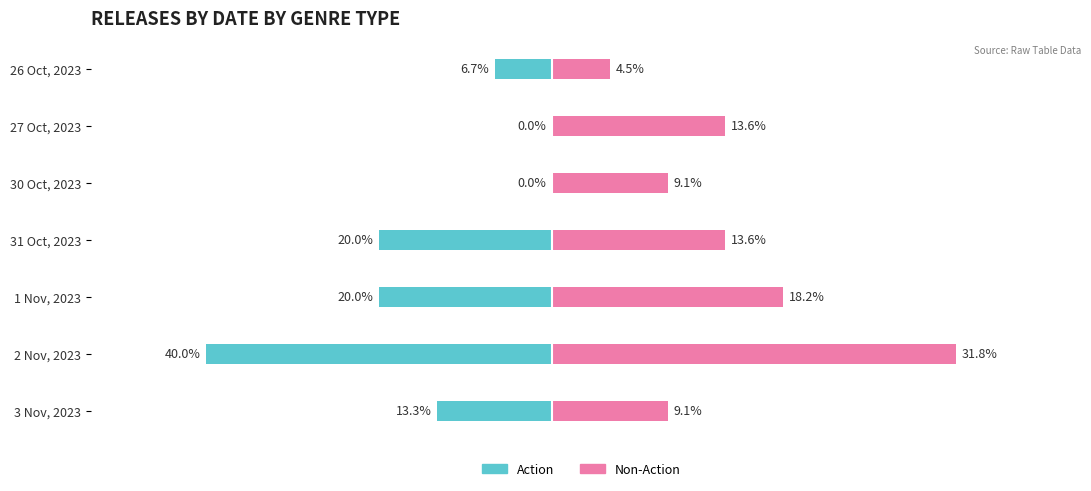

How many bars are there in total?

14